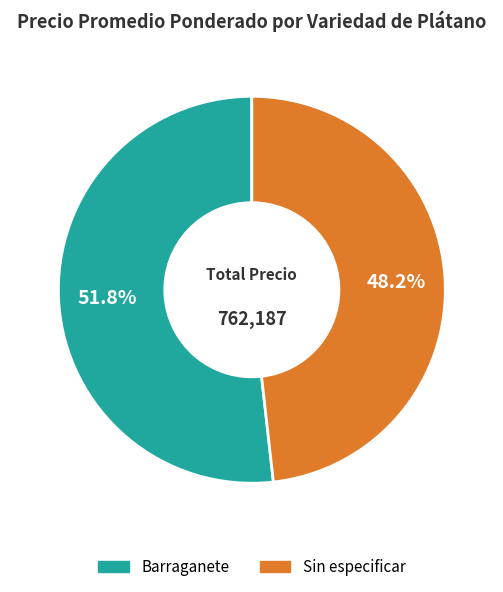

What is the smallest slice in the pie chart?

Sin especificar